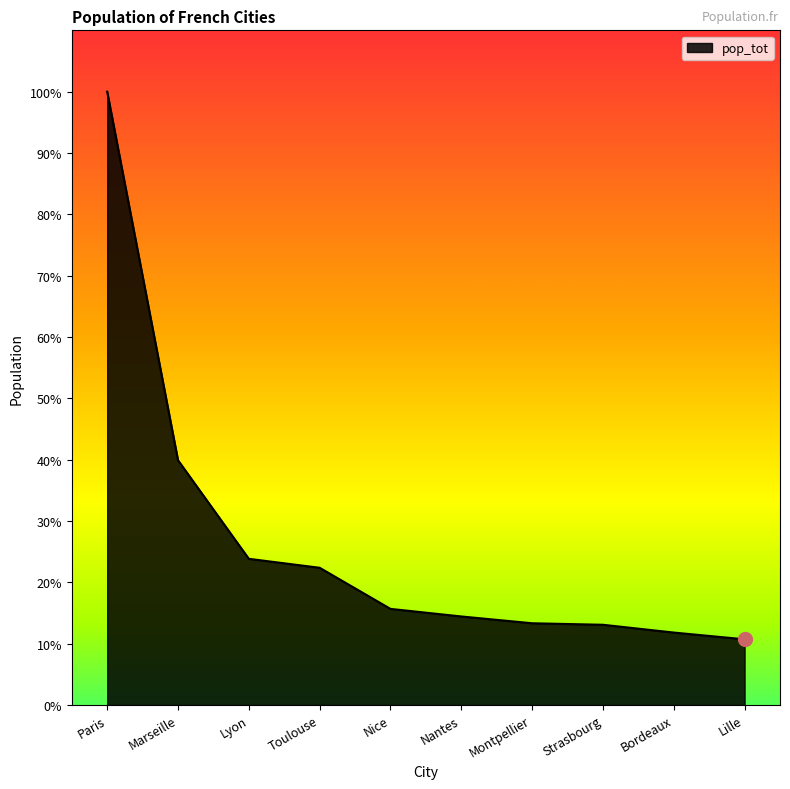

Which label corresponds to the smallest value in the chart?

Lille